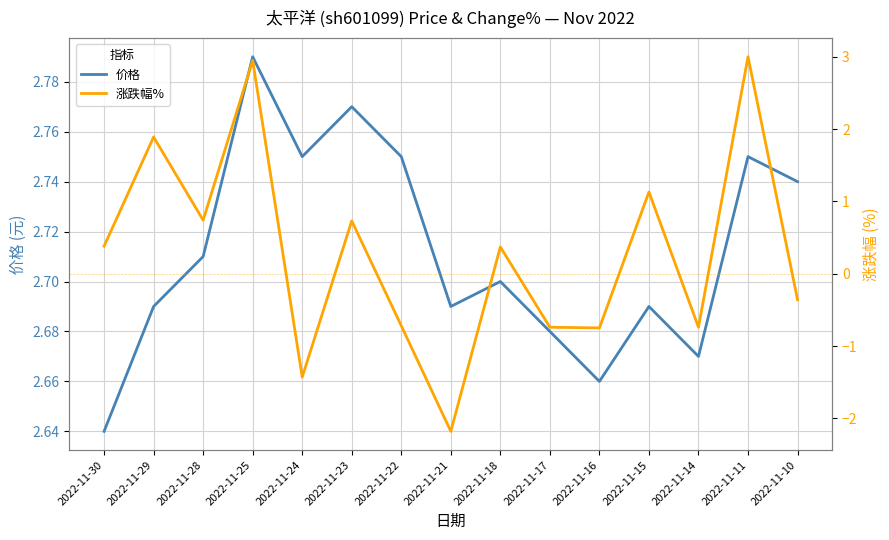

At which label does 涨跌幅% first exceed 0?

2022-11-30